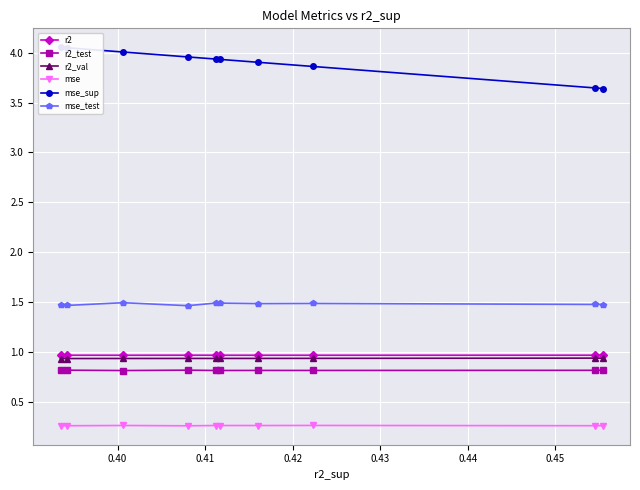

Count the number of categories in the chart.

10